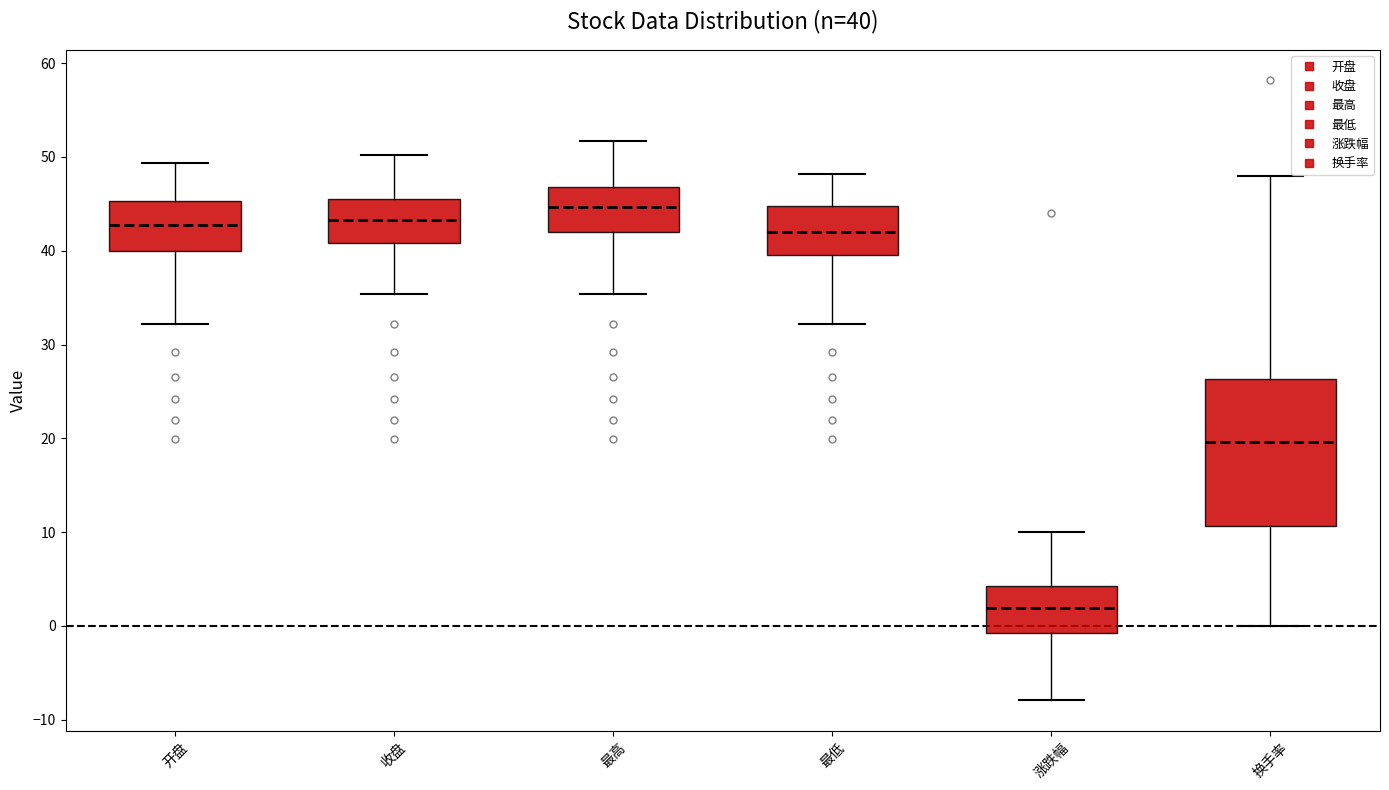

Which box's median line is the lowest?

涨跌幅